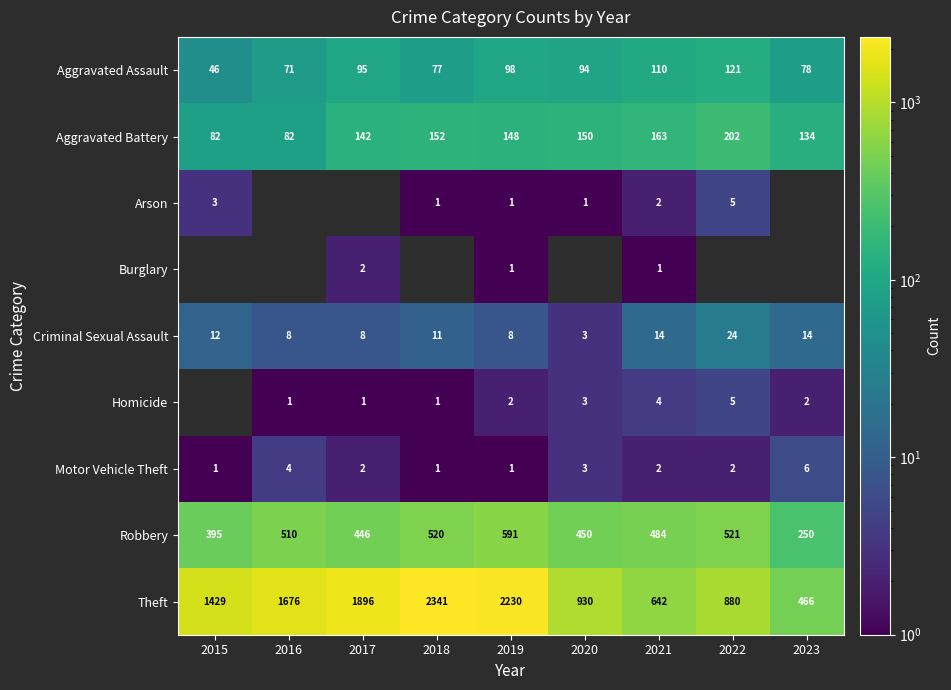

The Homicide series shows 1.4 at 2016. True or false?

False